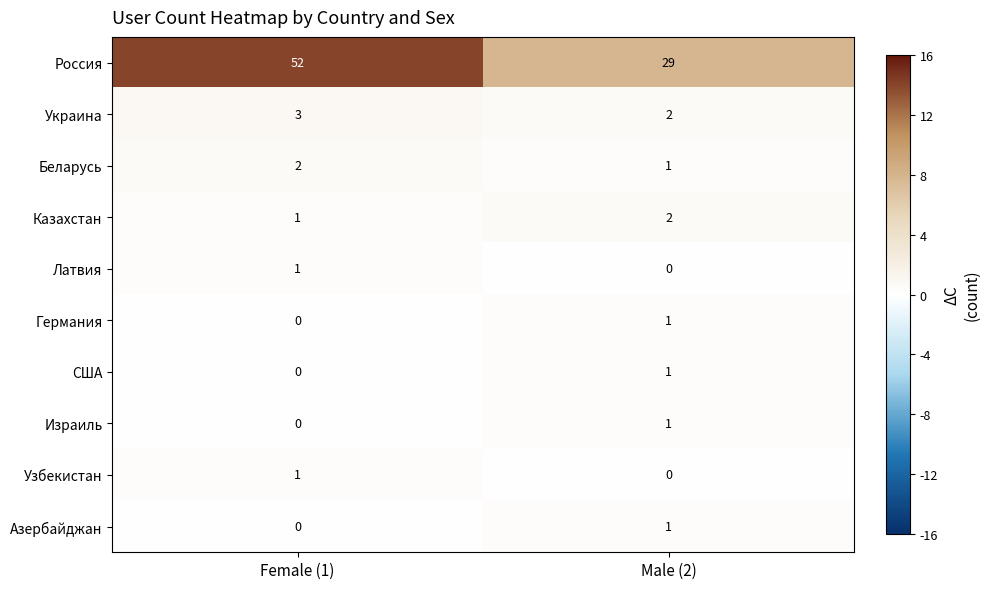

Reading right to left, transcribe all the data shown in this chart.

Россия: 29	52
Украина: 2	3
Беларусь: 1	2
Казахстан: 2	1
Латвия: 0	1
Германия: 1	0
США: 1	0
Израиль: 1	0
Узбекистан: 0	1
Азербайджан: 1	0